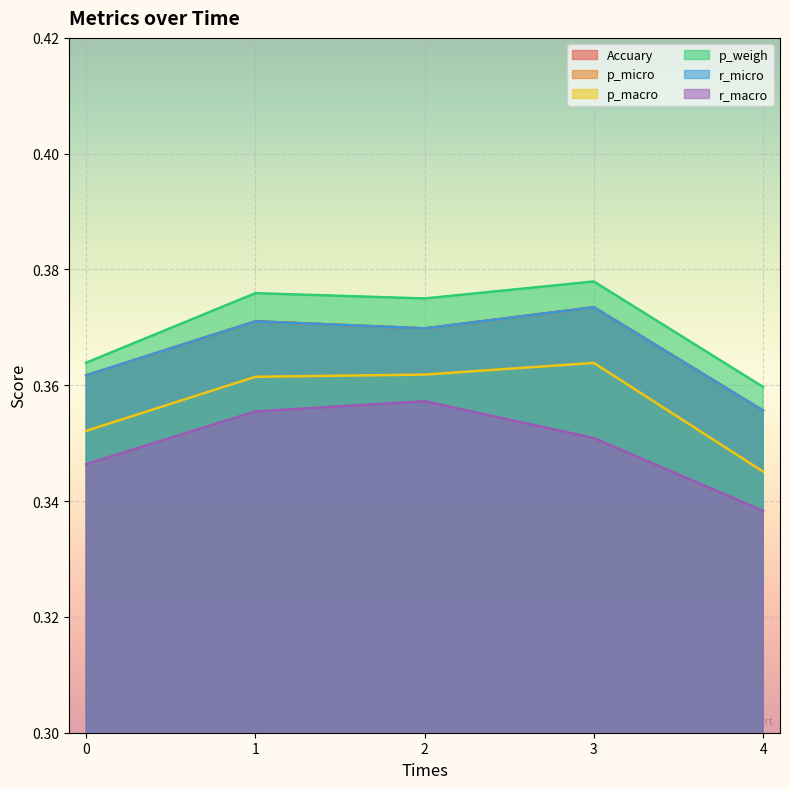

Reading left to right, transcribe all the data shown in this chart.

Accuary: 0=0.4	1=0.4	2=0.4	3=0.4	4=0.4
p_micro: 0=0.4	1=0.4	2=0.4	3=0.4	4=0.4
p_macro: 0=0.4	1=0.4	2=0.4	3=0.4	4=0.3
p_weigh: 0=0.4	1=0.4	2=0.4	3=0.4	4=0.4
r_micro: 0=0.4	1=0.4	2=0.4	3=0.4	4=0.4
r_macro: 0=0.3	1=0.4	2=0.4	3=0.4	4=0.3